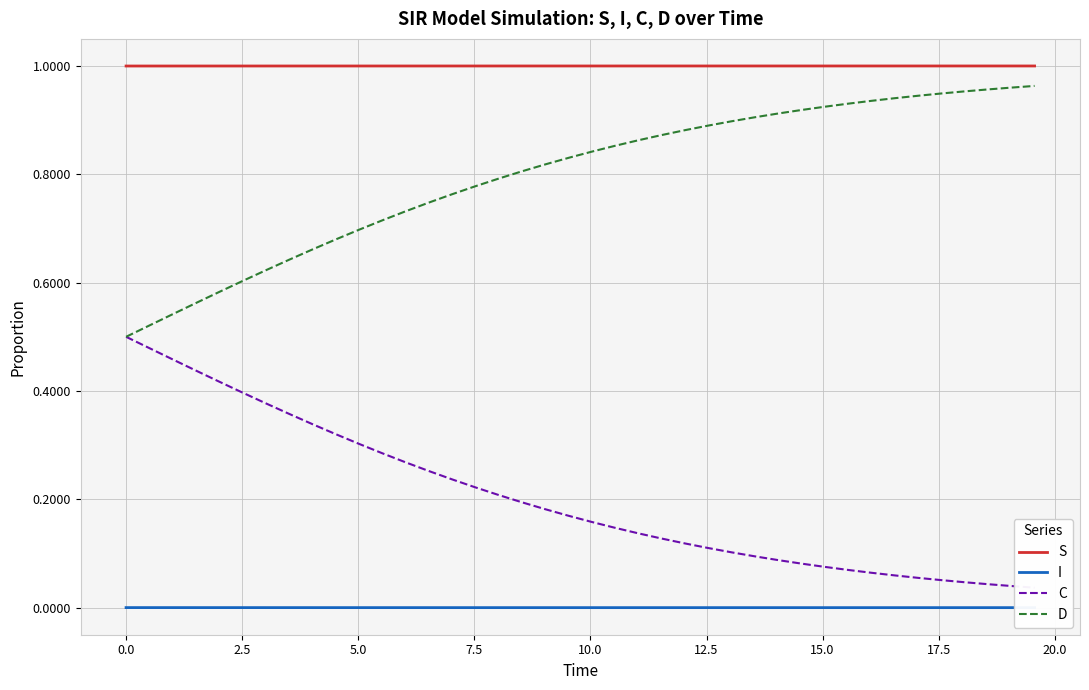

True or false: D and S cross at least once.

False